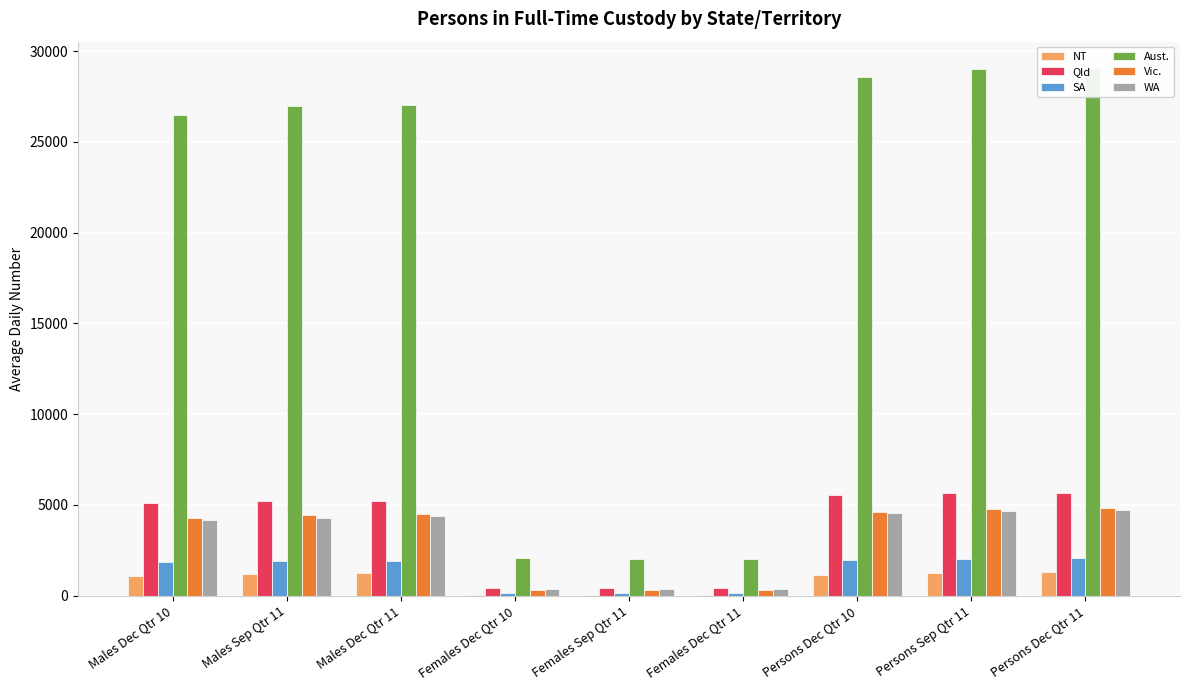

What is the label of the 9th bar from the right?

Males Dec Qtr 10